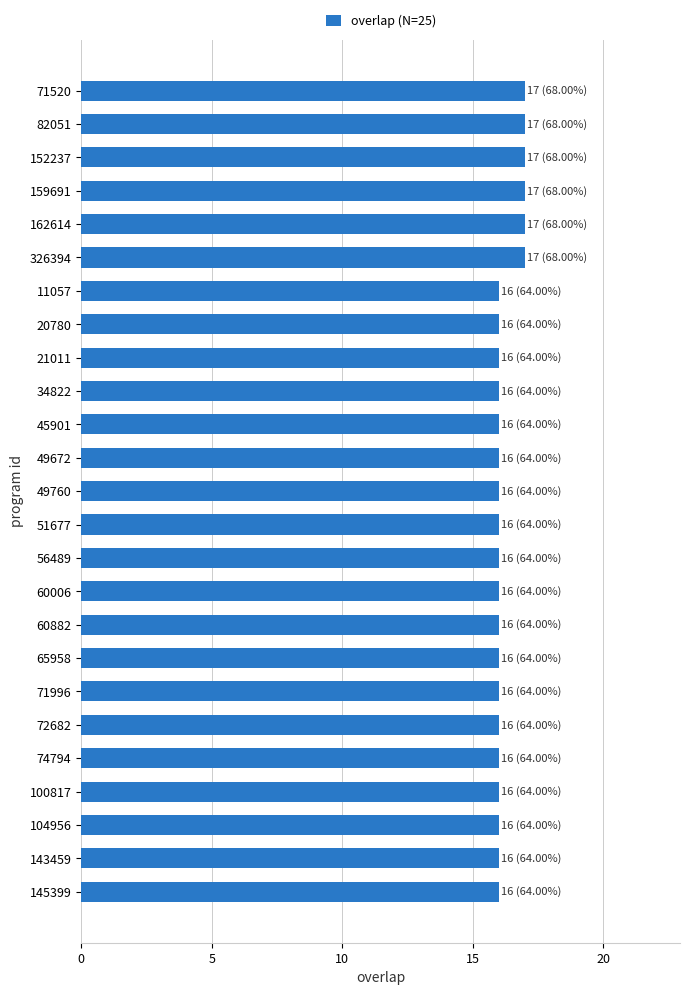

What is the sum of the values at 34822 and 51677?

32